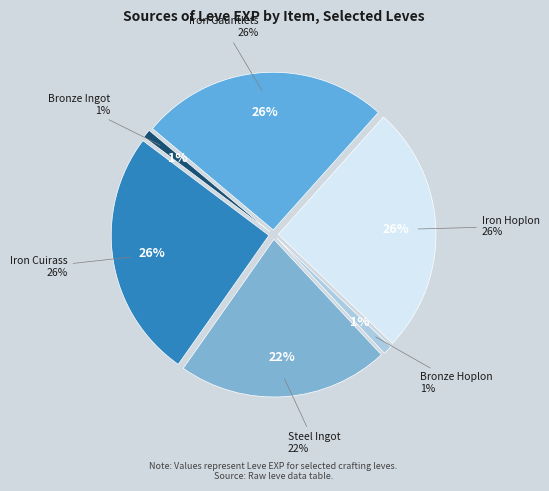

Is it true that Iron Cuirass is 26% of the pie?

True